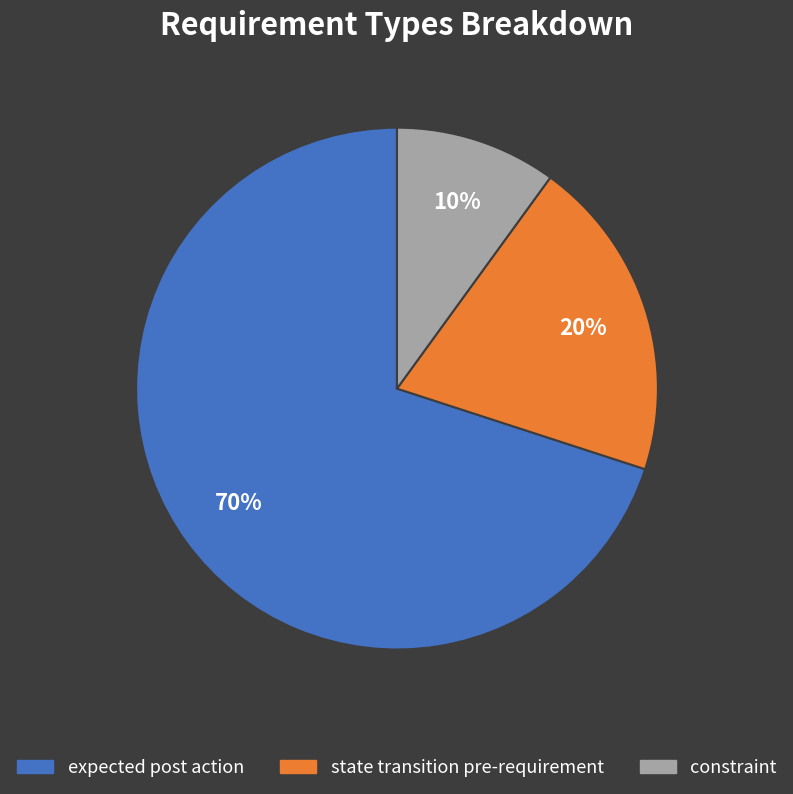

Is there a majority slice in this chart?

Yes